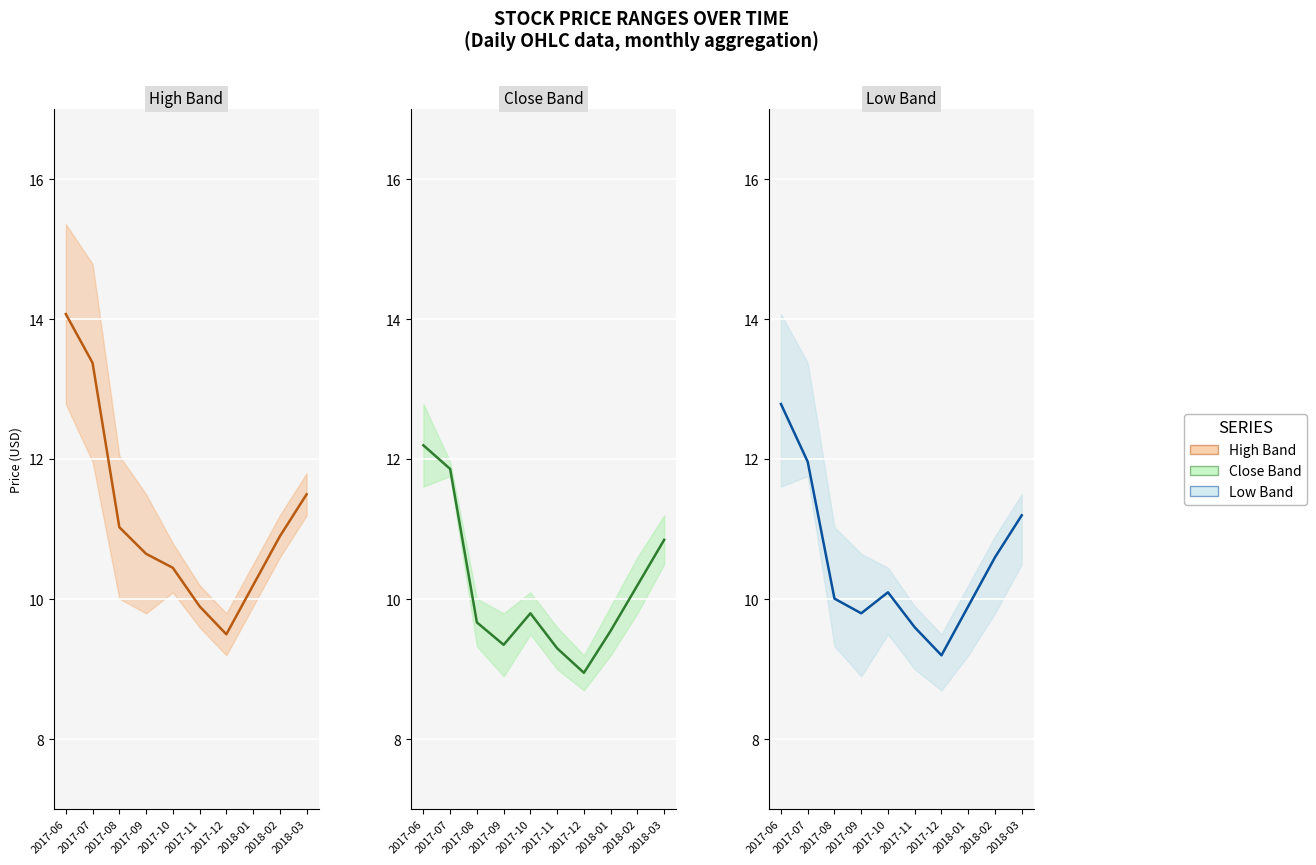

The value of Close Band center at 2018-03 is 10.8. True or false?

True